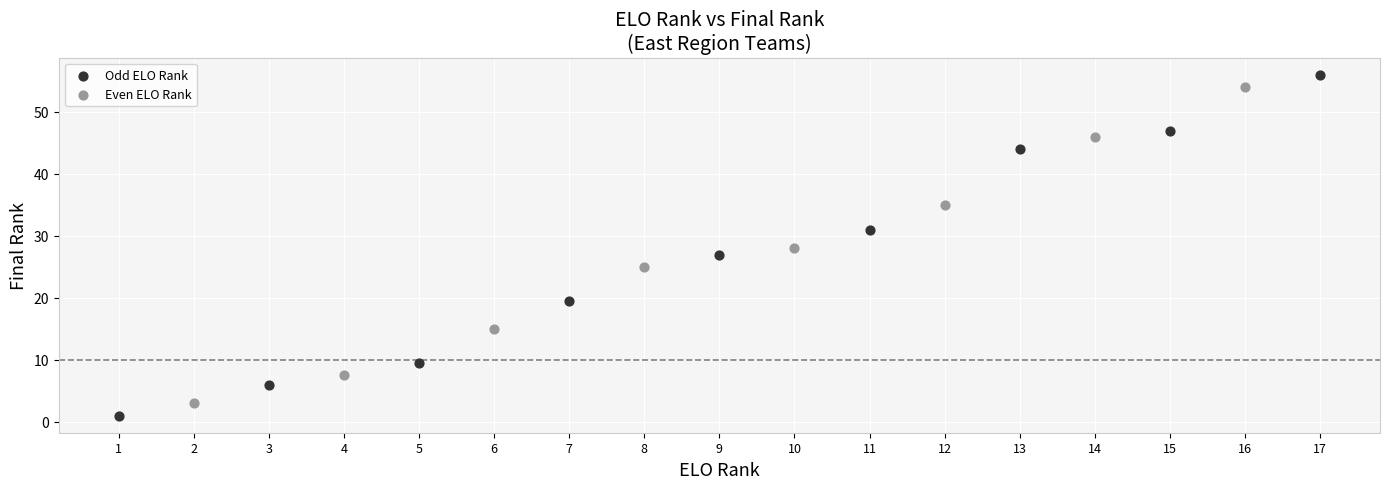

Which series reaches the minimum Y coordinate?

Odd ELO Rank